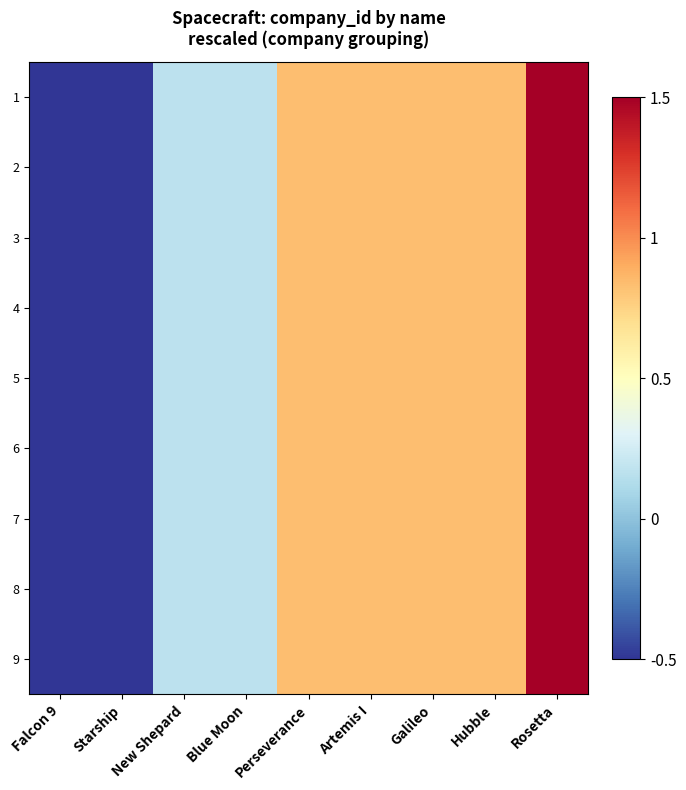

Count the number of data series in this chart.

9